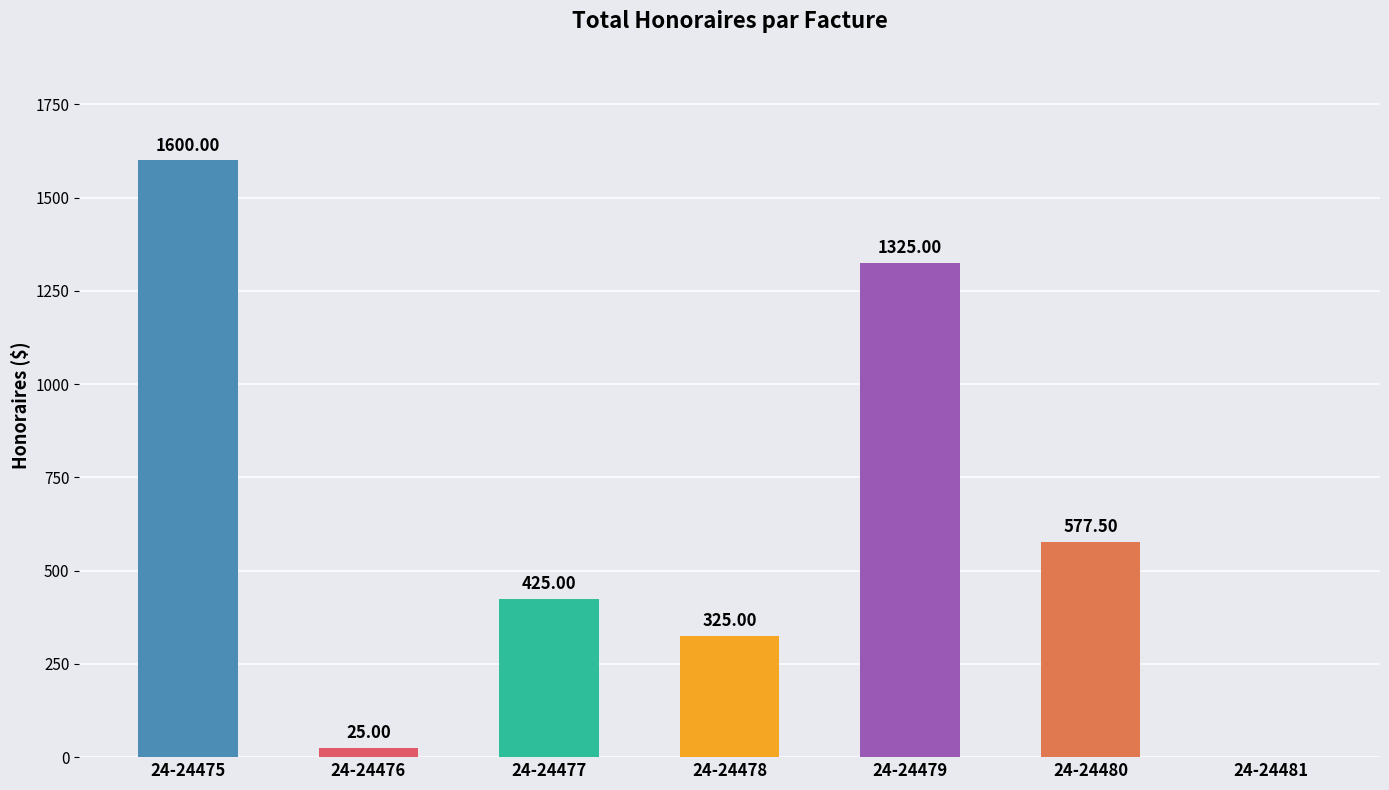

Reading left to right, list all the values displayed in this chart.

1600.0	25.0	425.0	325.0	1325.0	577.5	0.0